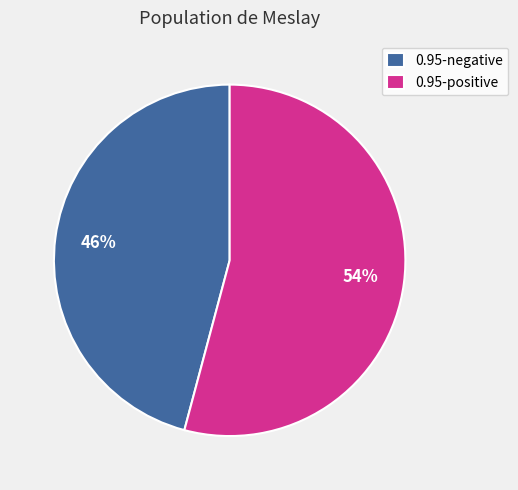

True or false: 0.95-positive accounts for 54% of the total.

True